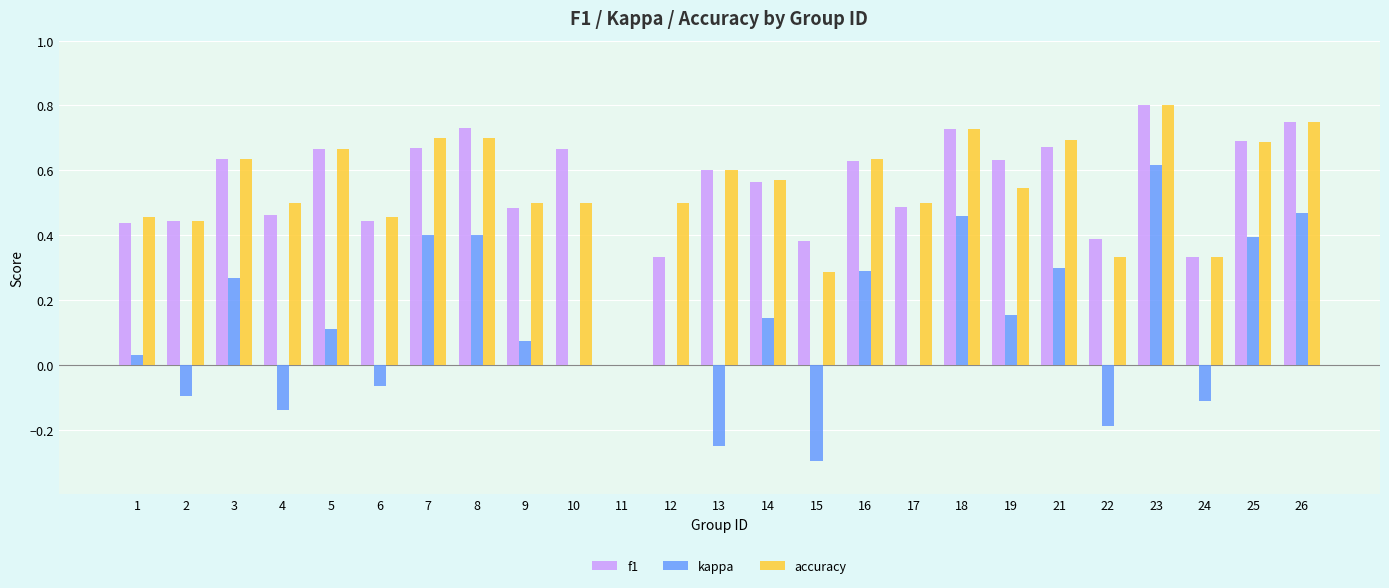

Is it true that f1 equals 0.7 at 8?

True